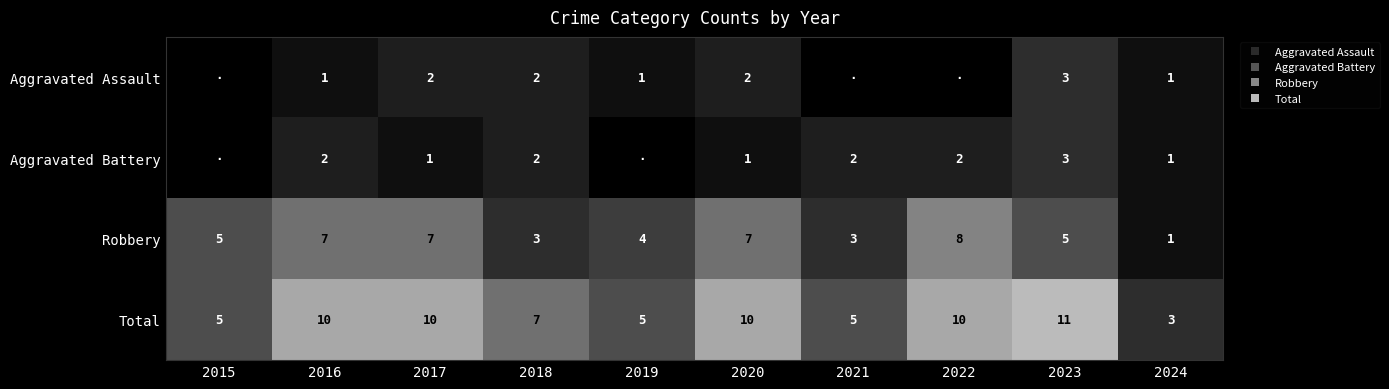

How many distinct data groups are displayed?

4